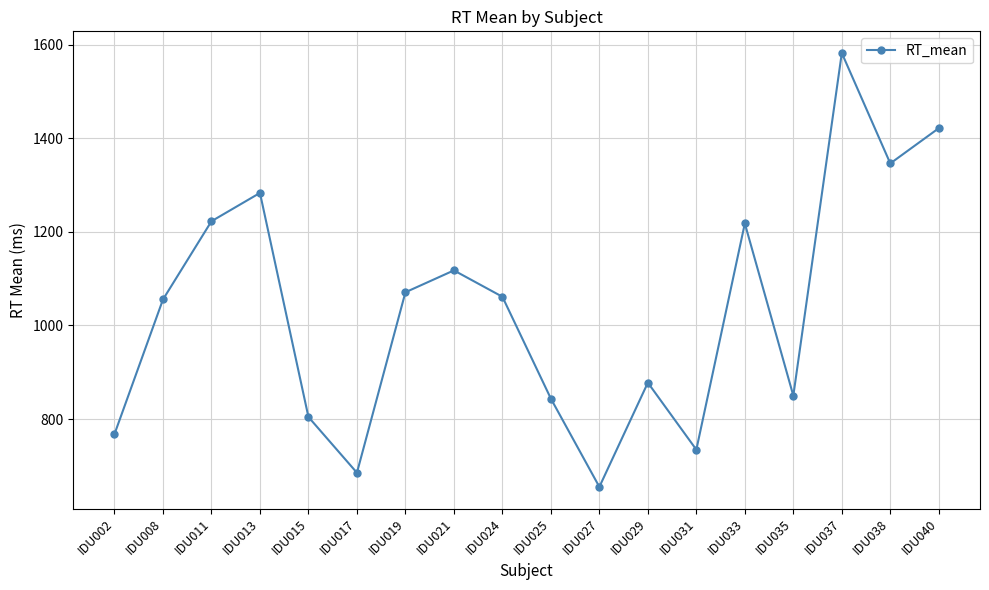

How many points are lower than both their immediate neighbors (excluding endpoints)?

5